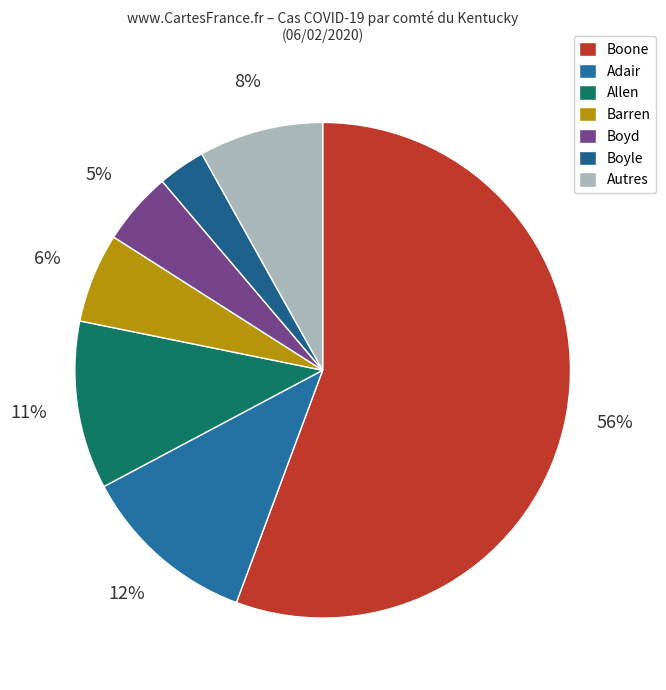

How many segments does this pie chart have?

7